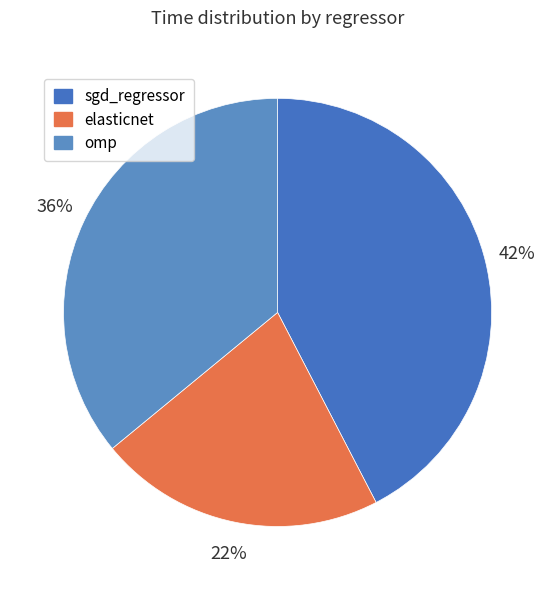

Is the sum of omp and elasticnet greater than half?

Yes